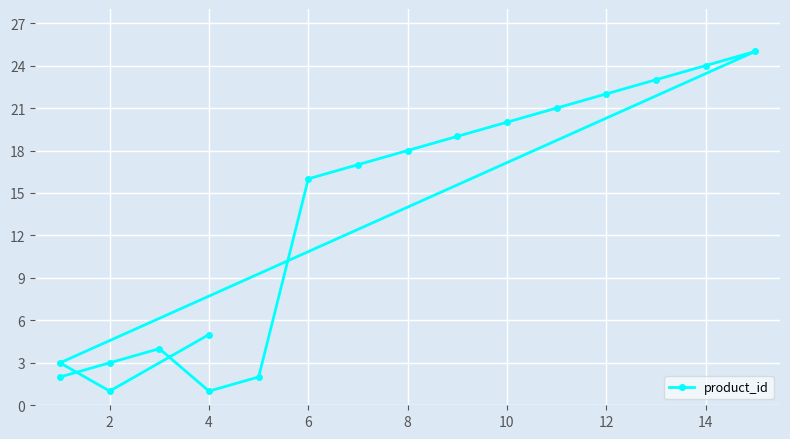

Where is the first local maximum?

4